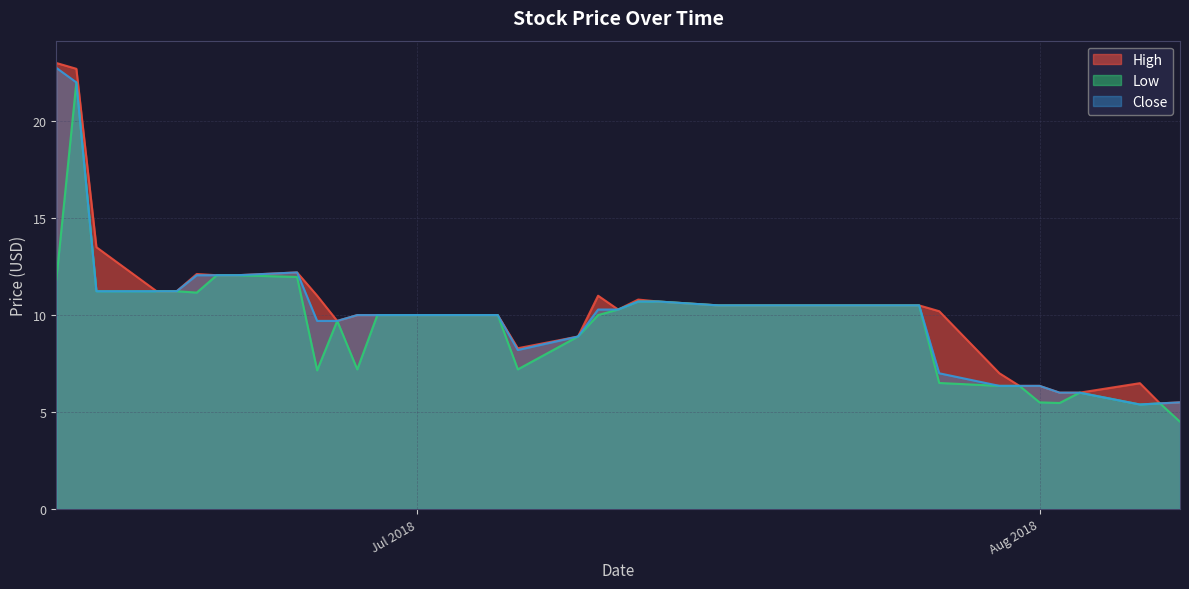

What is the minimum value for High?

5.4